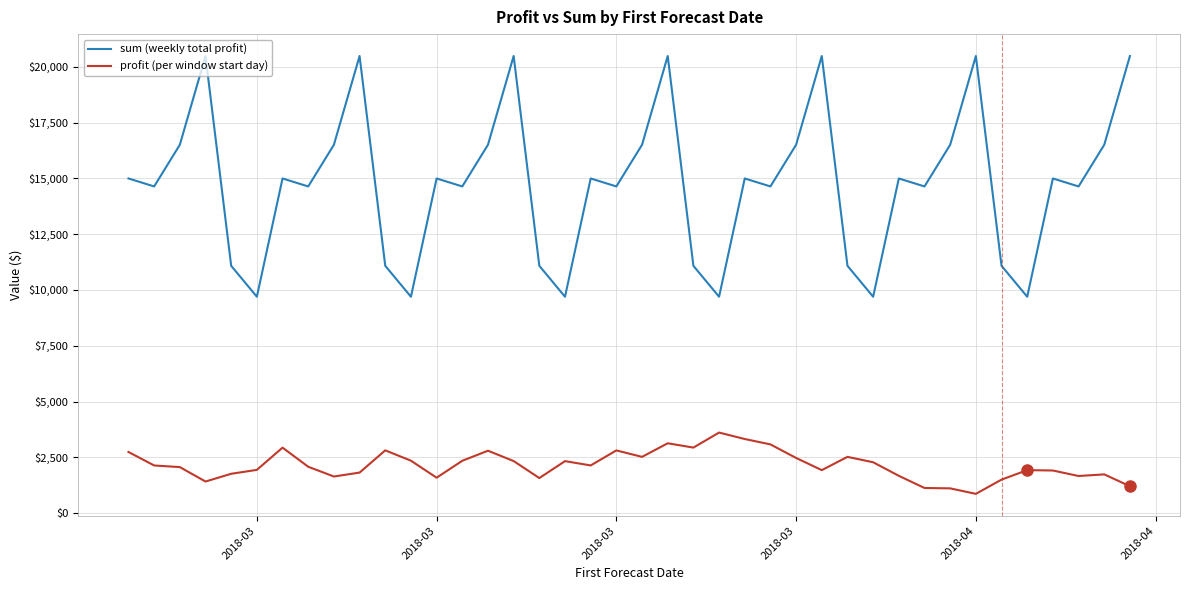

Count the number of categories in the chart.

40